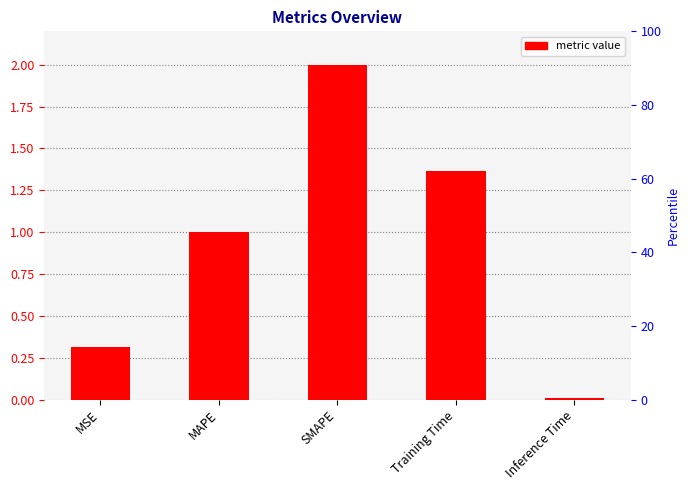

What is the change in value from SMAPE to Training Time?

-0.6